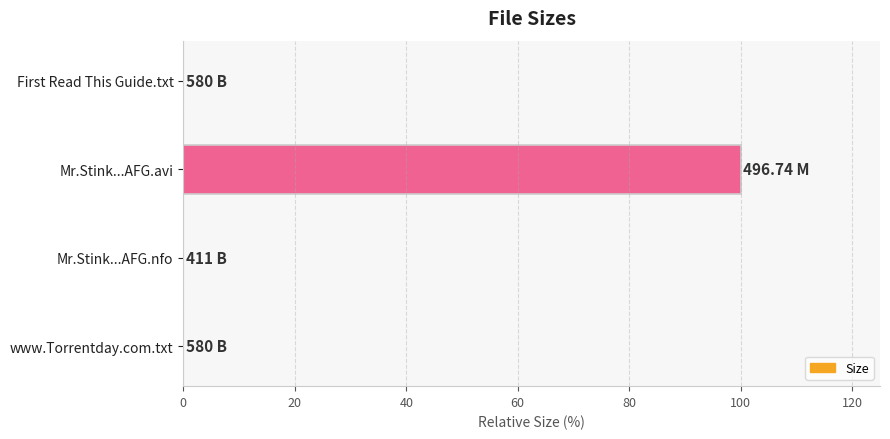

At which category does the chart reach its peak across all series?

Mr.Stink...AFG.avi